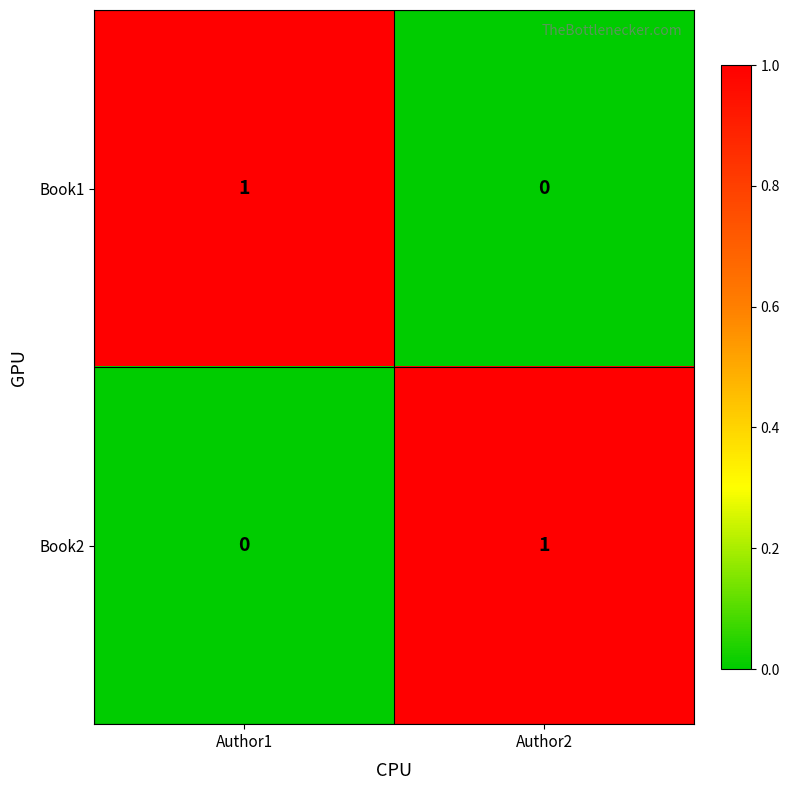

Rank the categories by Book2 value from lowest to highest.

Author1, Author2